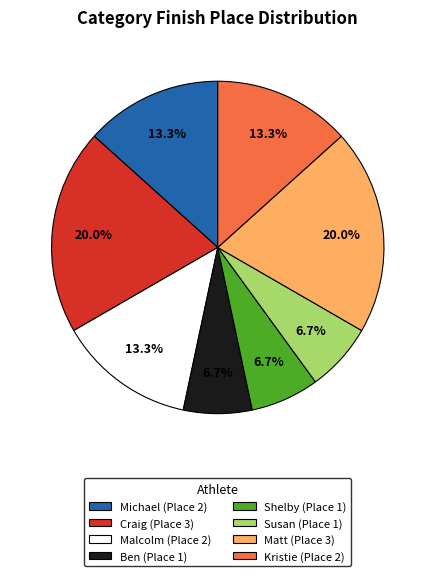

True or false: Susan accounts for 7% of the total.

True